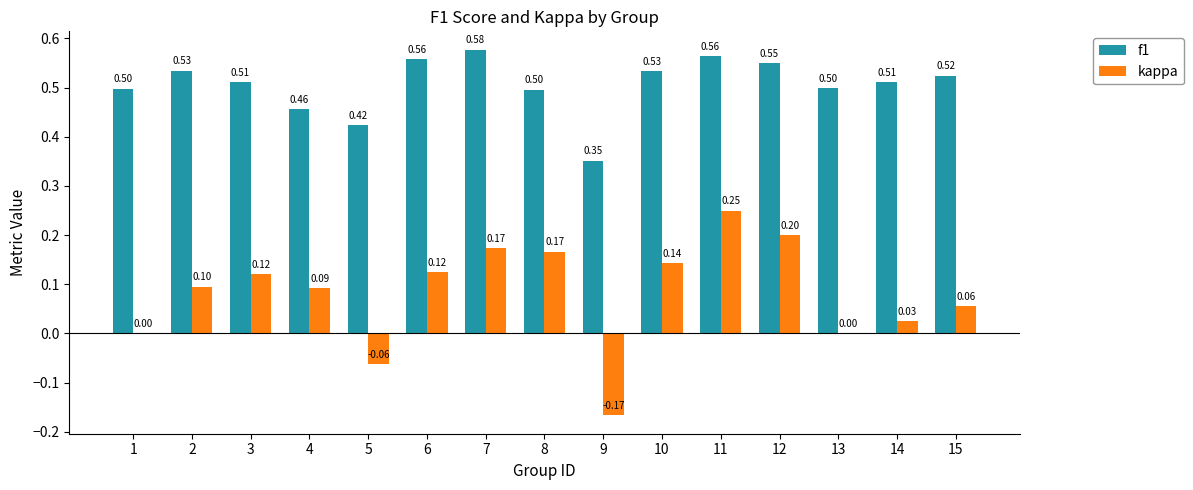

Does the chart contain stacked bars?

No